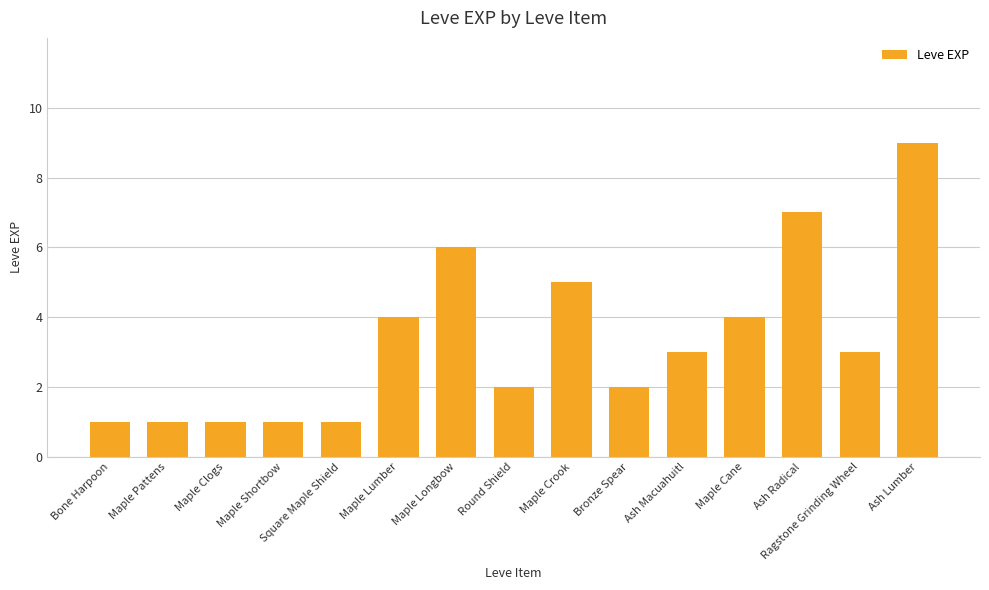

How many values are below 3?

7